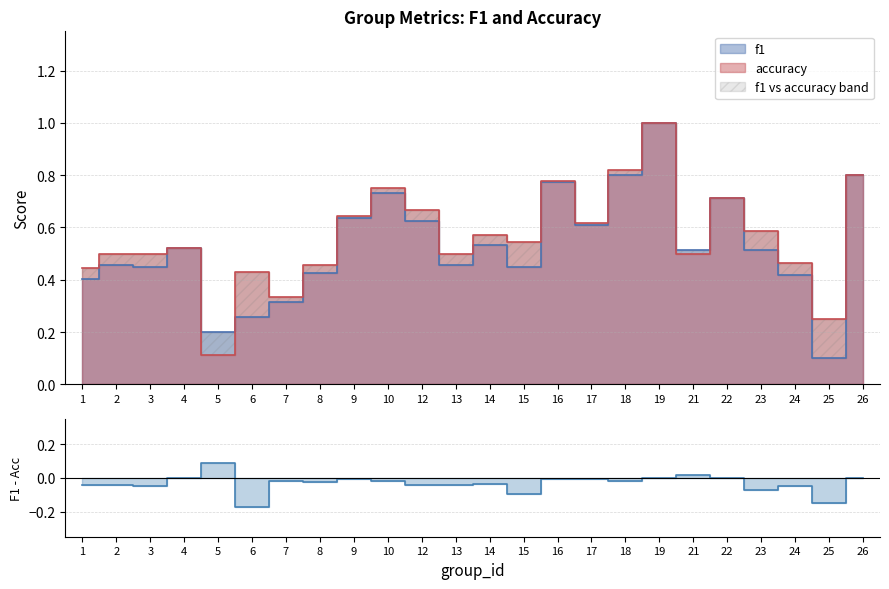

What is the minimum value shown in the chart?

-0.2